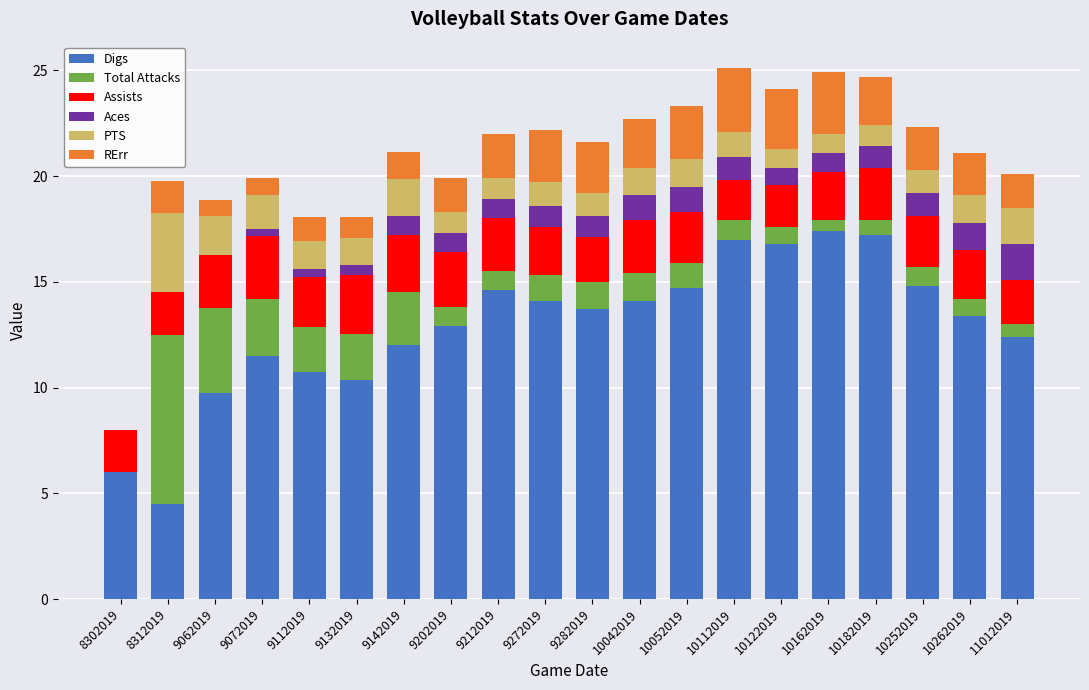

How many series are shown in this chart?

6